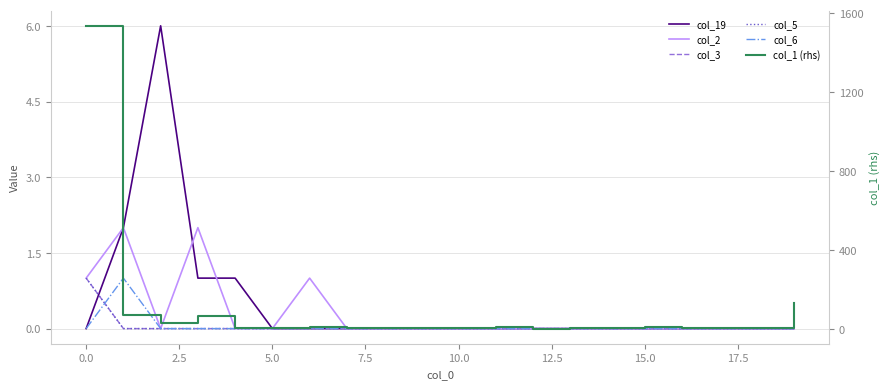

What is the difference between the maximum and second lowest values in the col_6 series?

1